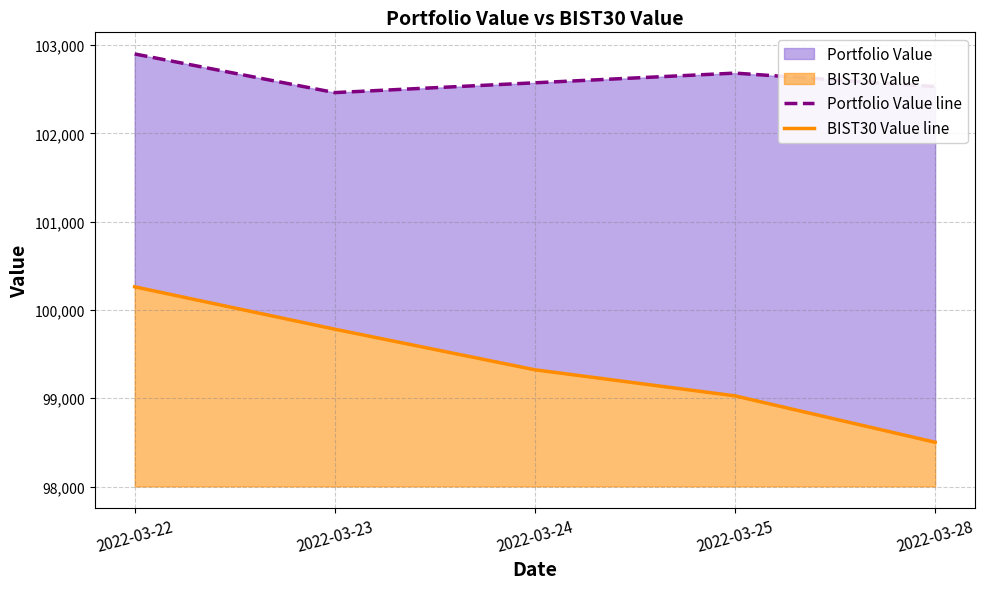

What is the highest value of the Portfolio Value line series?

102900.2